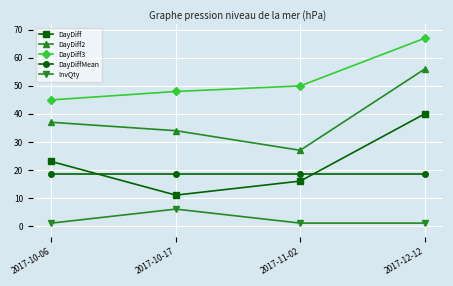

True or false: DayDiffMean and DayDiff intersect in this chart.

True